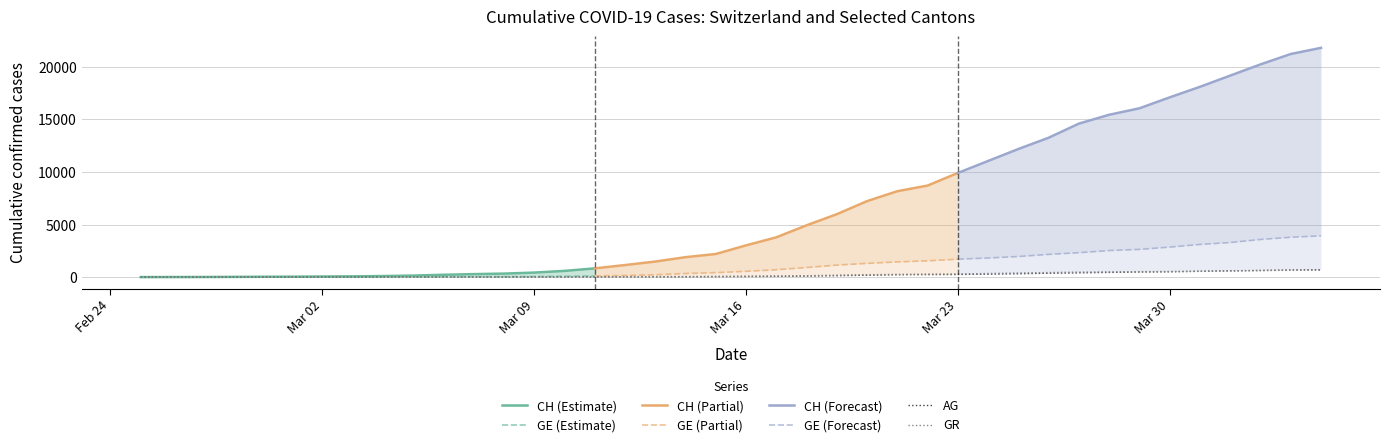

True or false: CH has a value of 2 at 2020-02-26.

True